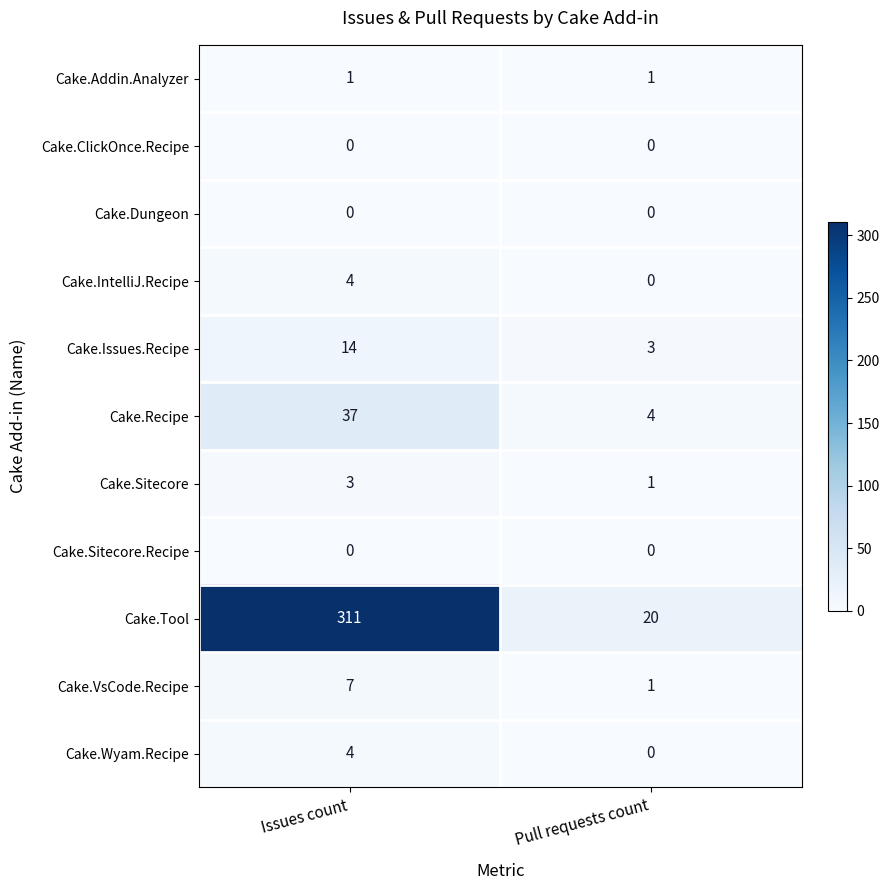

Read the Cake.VsCode.Recipe value at Issues count.

7